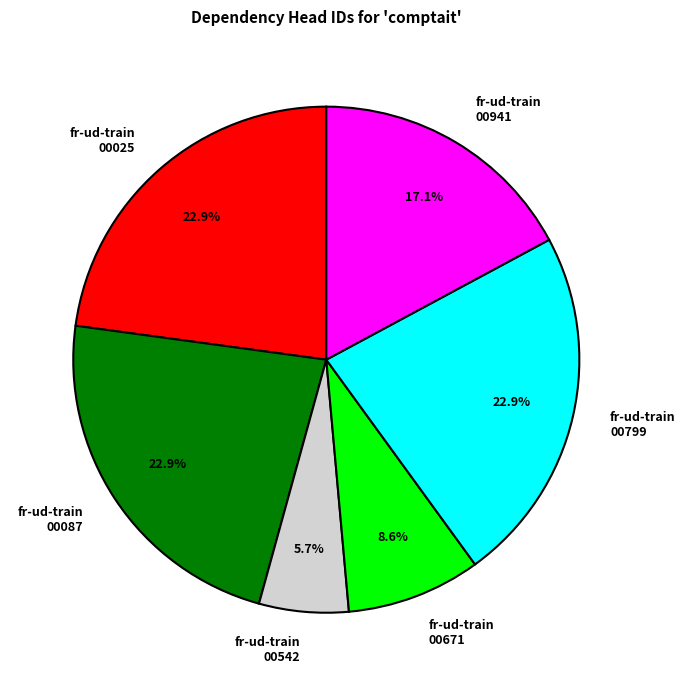

Which slice is the smallest?

fr-ud-train 00542